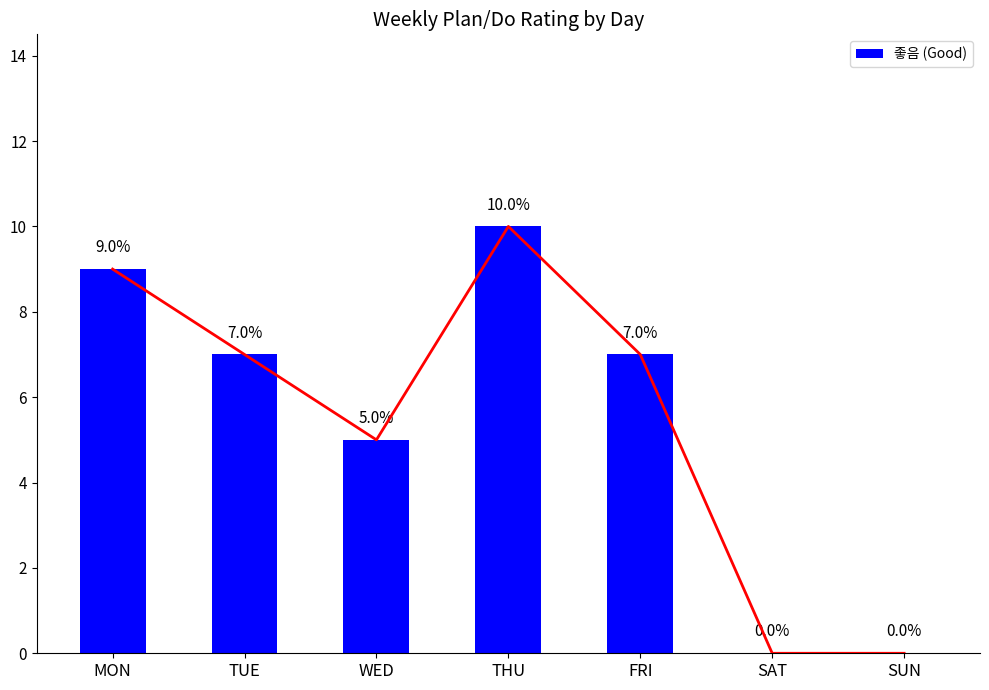

Reading right to left, transcribe all the data shown in this chart.

0	0	7	10	5	7	9